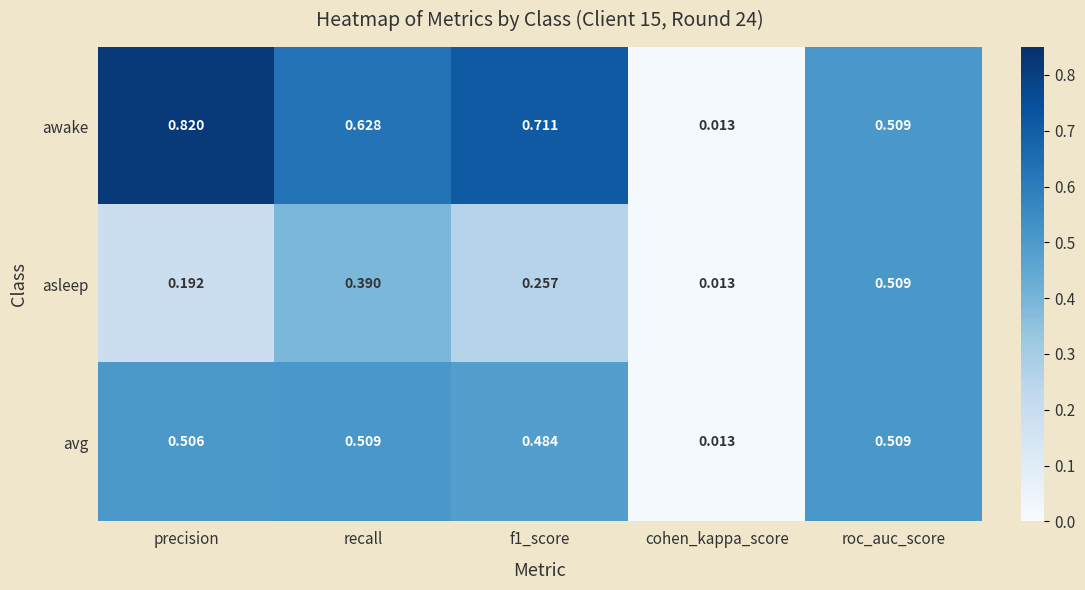

At which label is awake closest to 0?

cohen_kappa_score